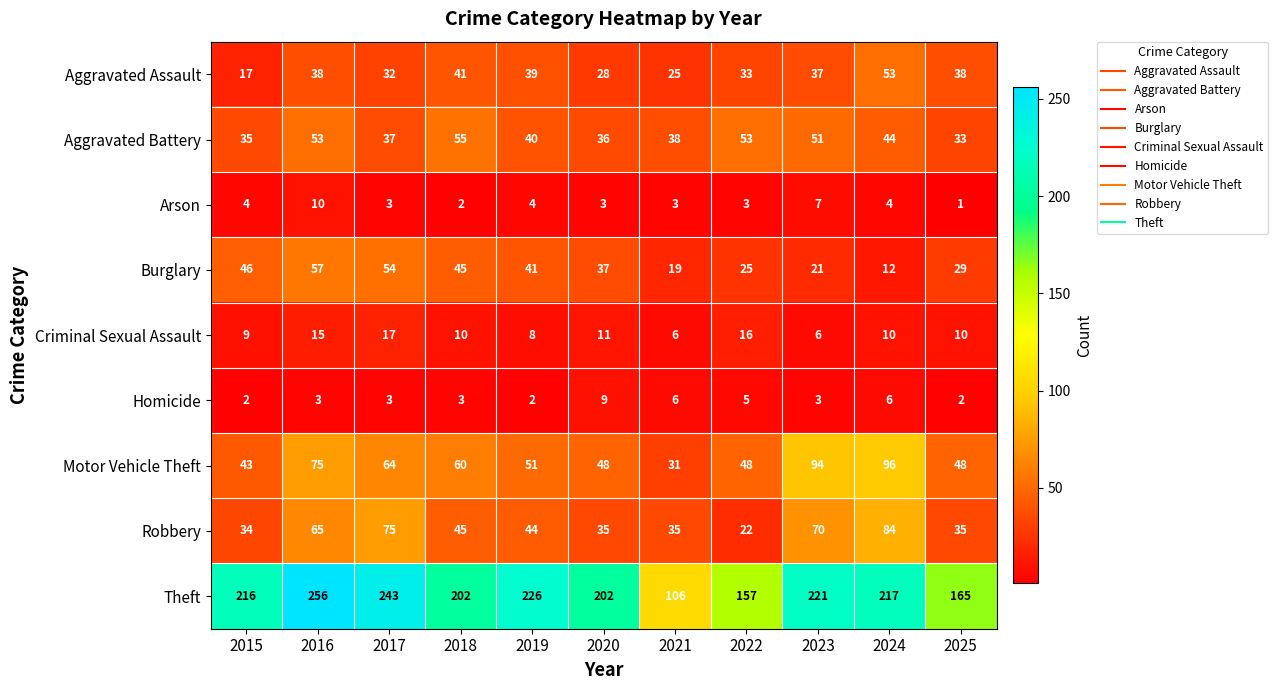

Count the number of categories in the chart.

11